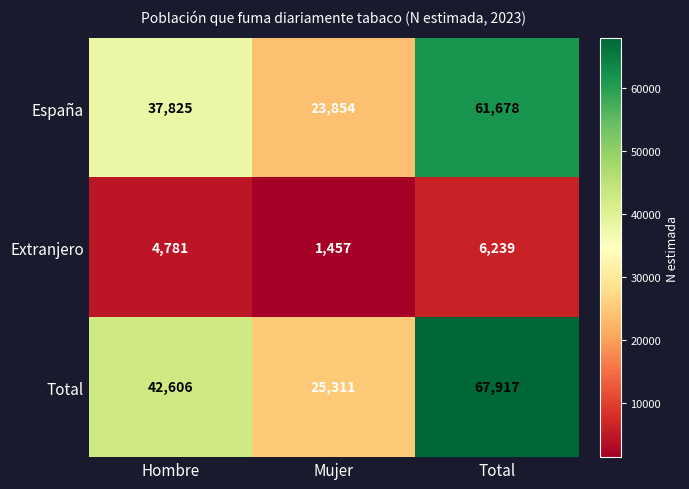

Where is Total nearest to the value 46614?

Hombre